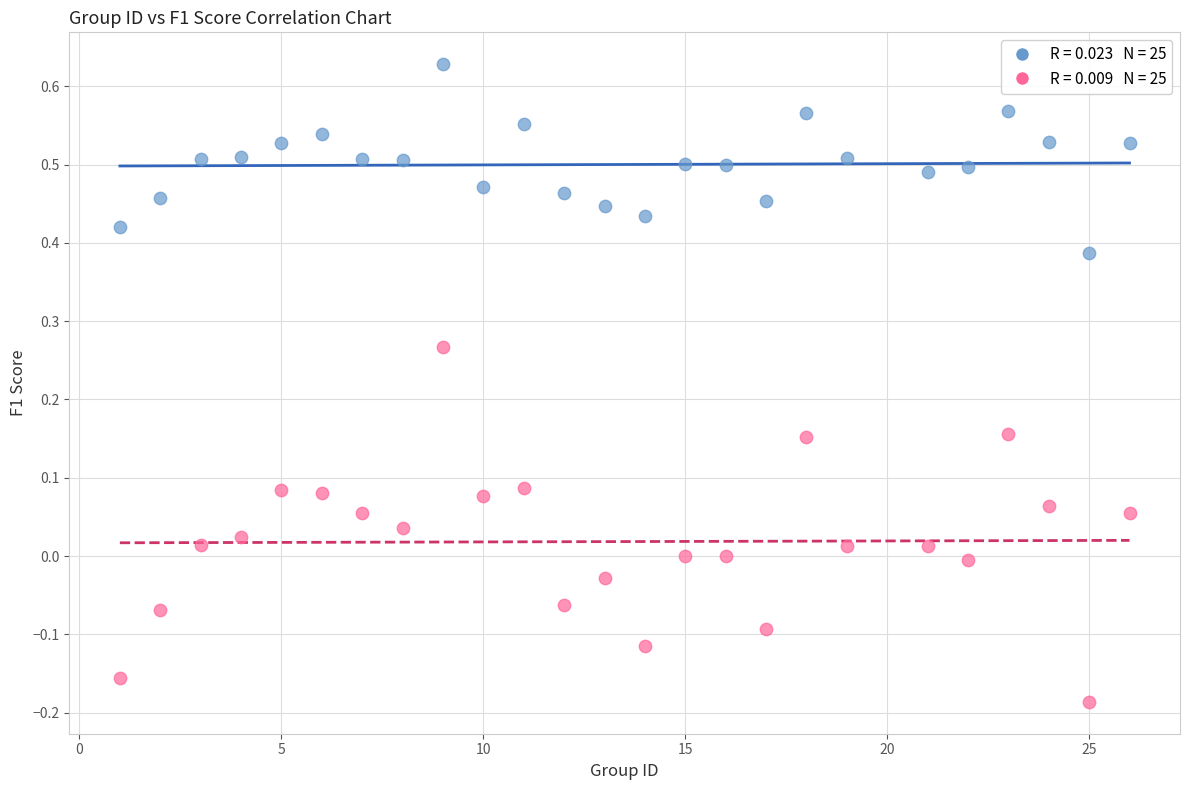

Across all data points, what is the range of X values (max minus min)?

25.0